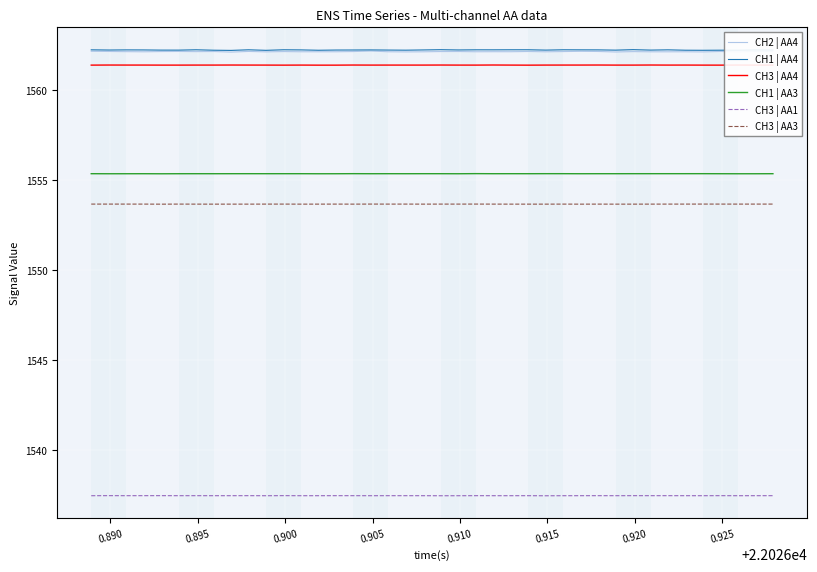

What is the maximum value for CH3 | AA4?

1561.4